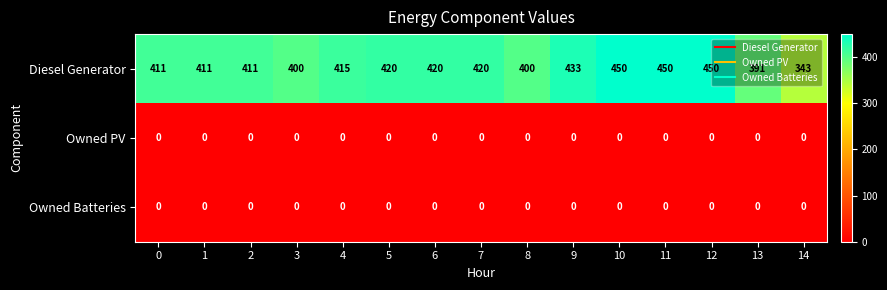

The value of Owned PV at 4 is 0. True or false?

True